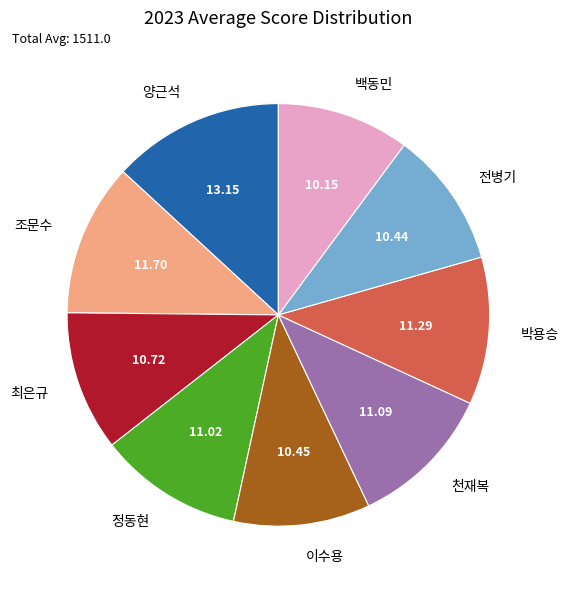

Approximately how many times larger is the value at 양근석 compared to 조문수?

1.1